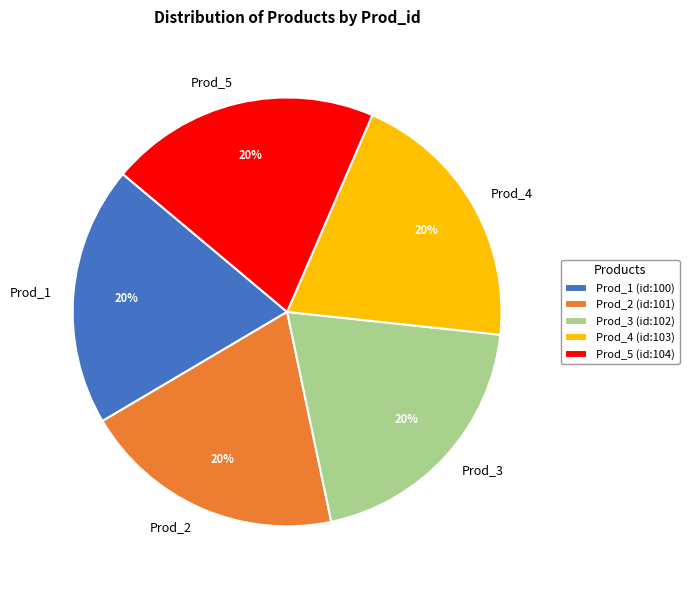

Do Prod_2 and Prod_4 together represent more than half of the pie?

No